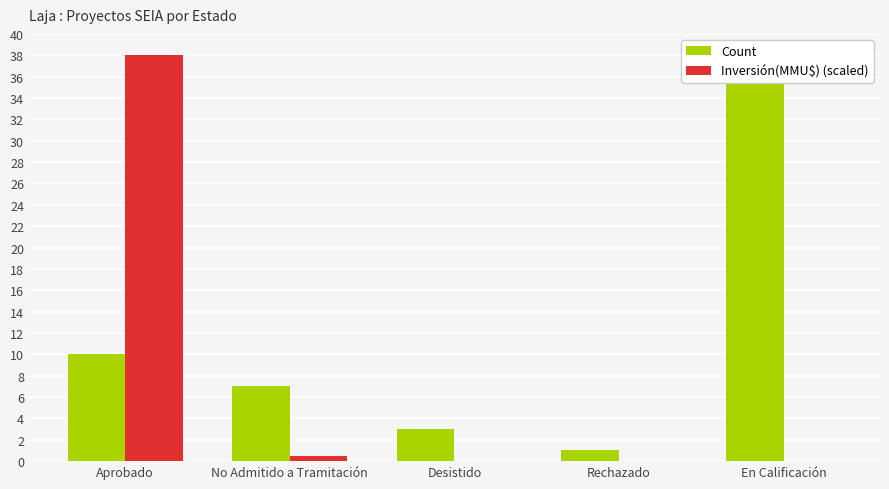

What is the total value across all series at No Admitido a Tramitación?

7.5